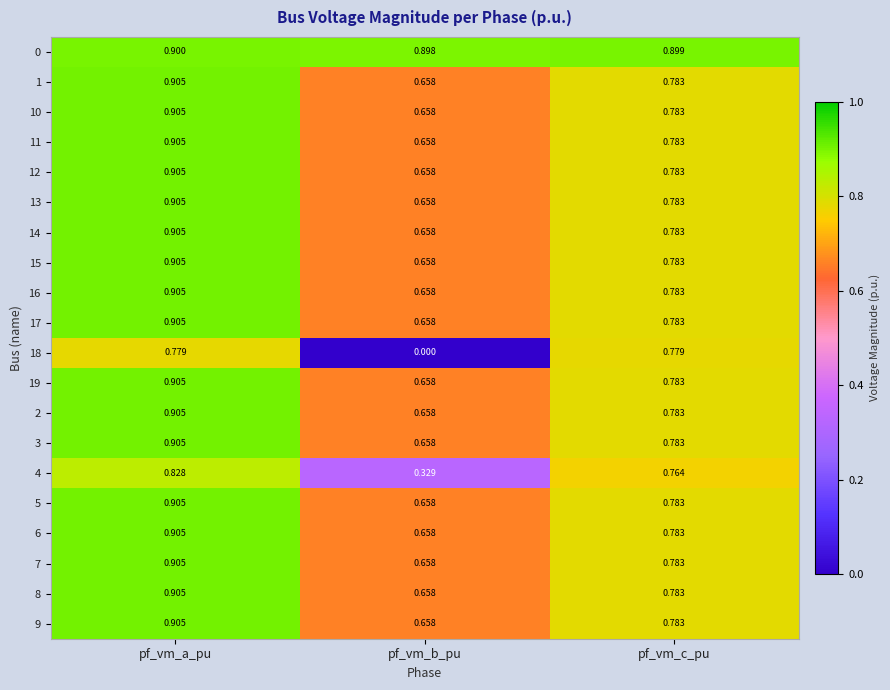

Where is 19 nearest to the value 0?

pf_vm_b_pu